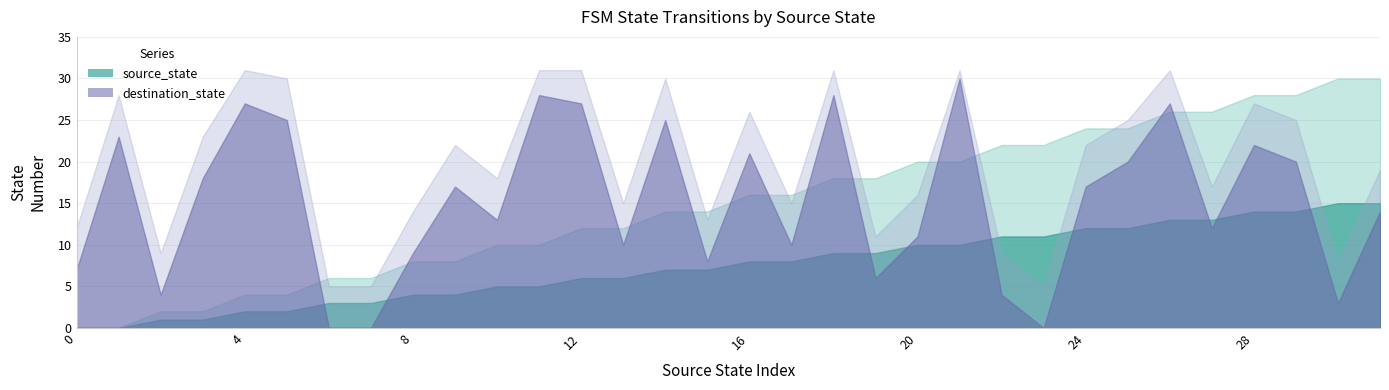

Which series changed the most between 3 and 12?

destination_state